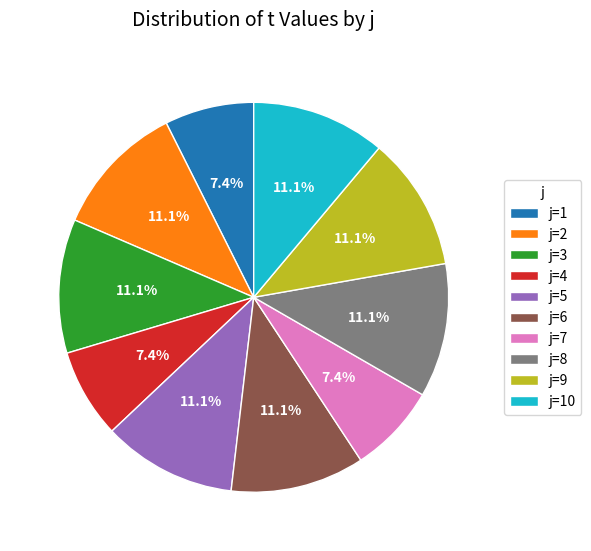

To the nearest percent, what is the difference between the largest and smallest slice percentages?

4%